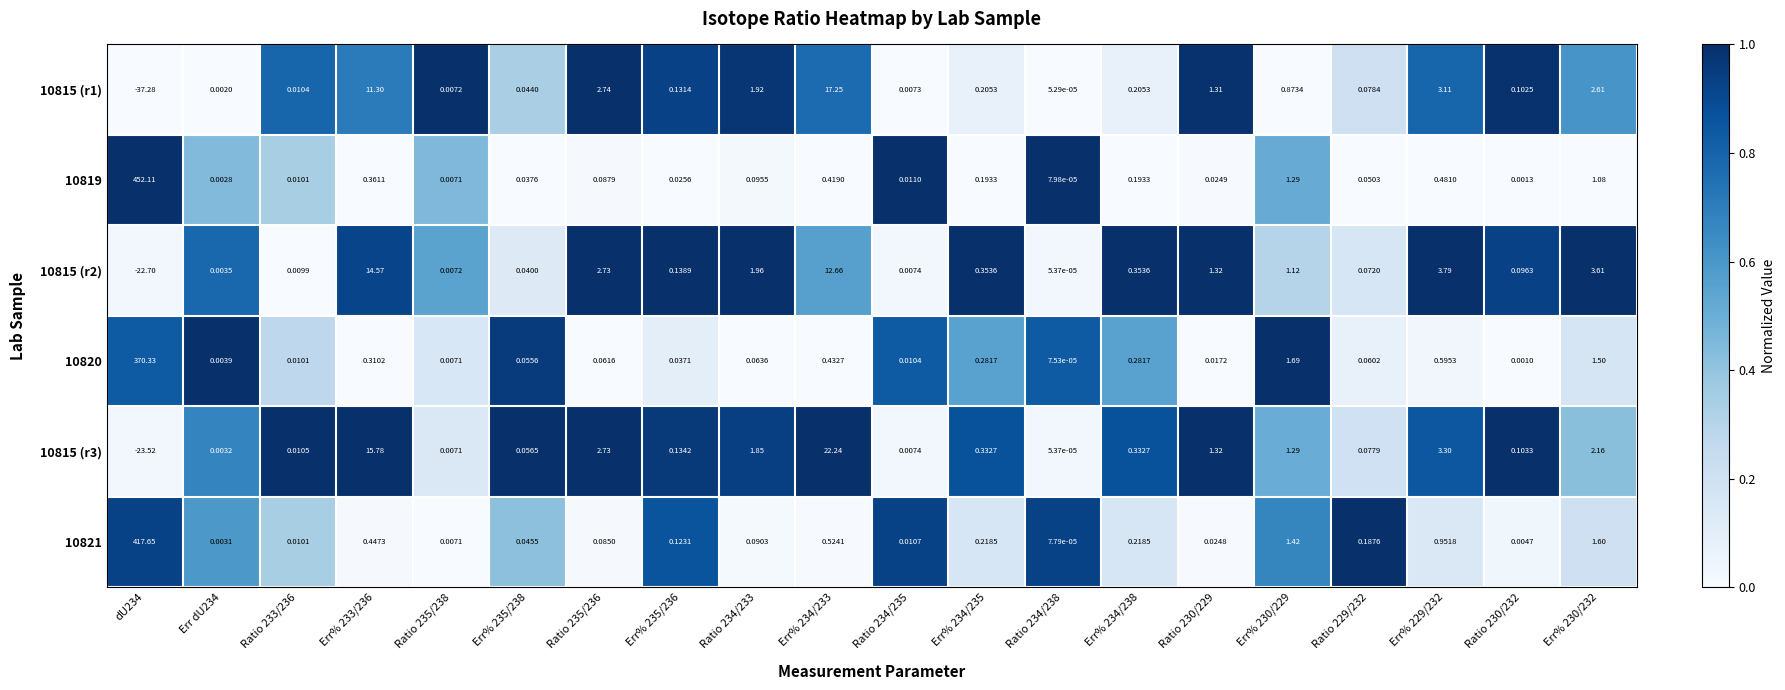

Which series has the largest total across all categories?

10819